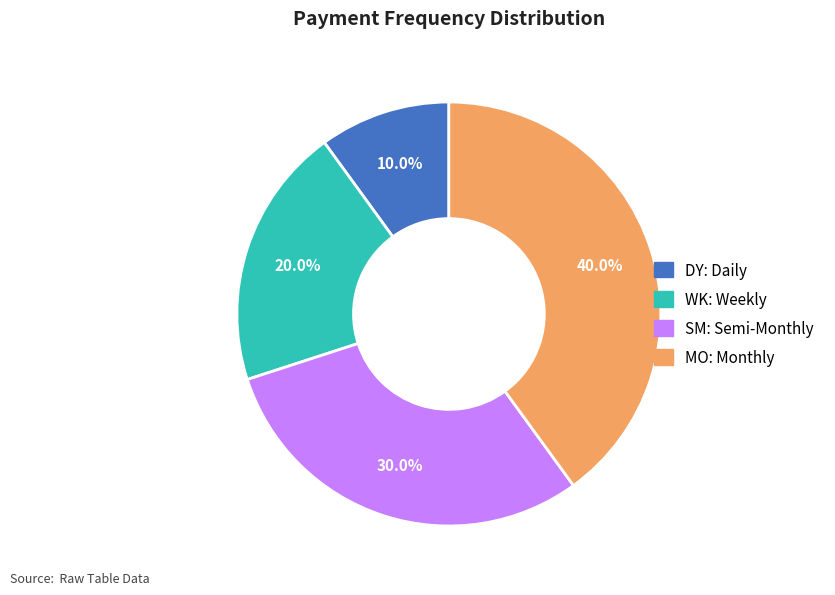

Rank the categories by value from lowest to highest.

DY: Daily, WK: Weekly, SM: Semi-Monthly, MO: Monthly